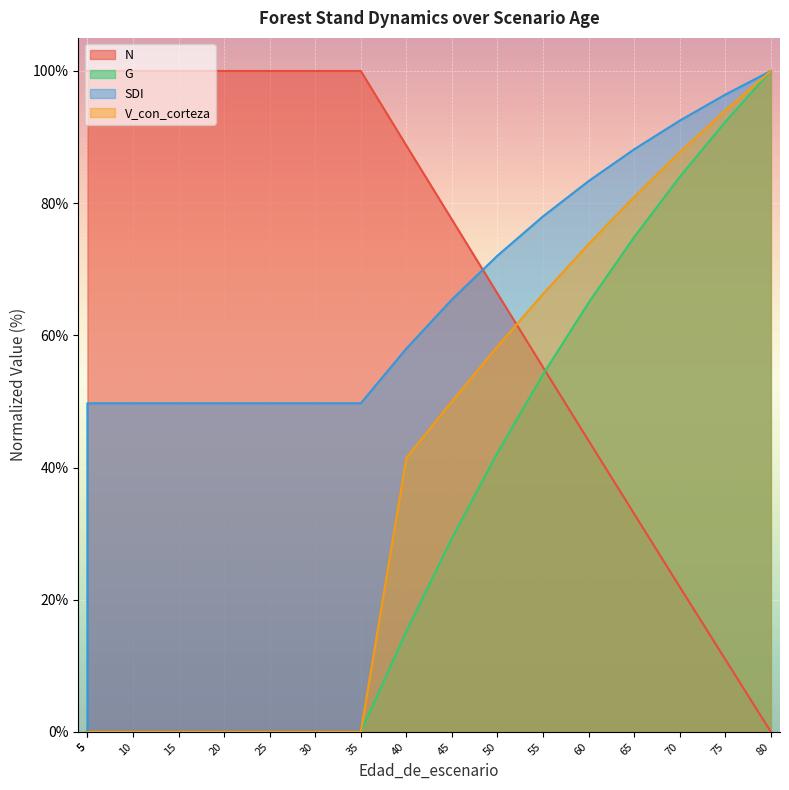

How many distinct data groups are displayed?

4